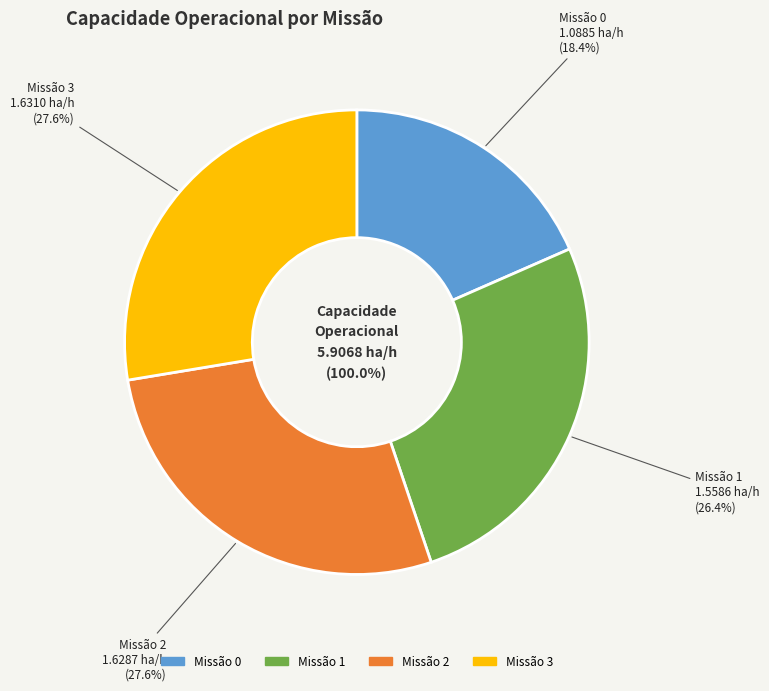

What is the ratio of the value at 3 to the value at 0?

1.5